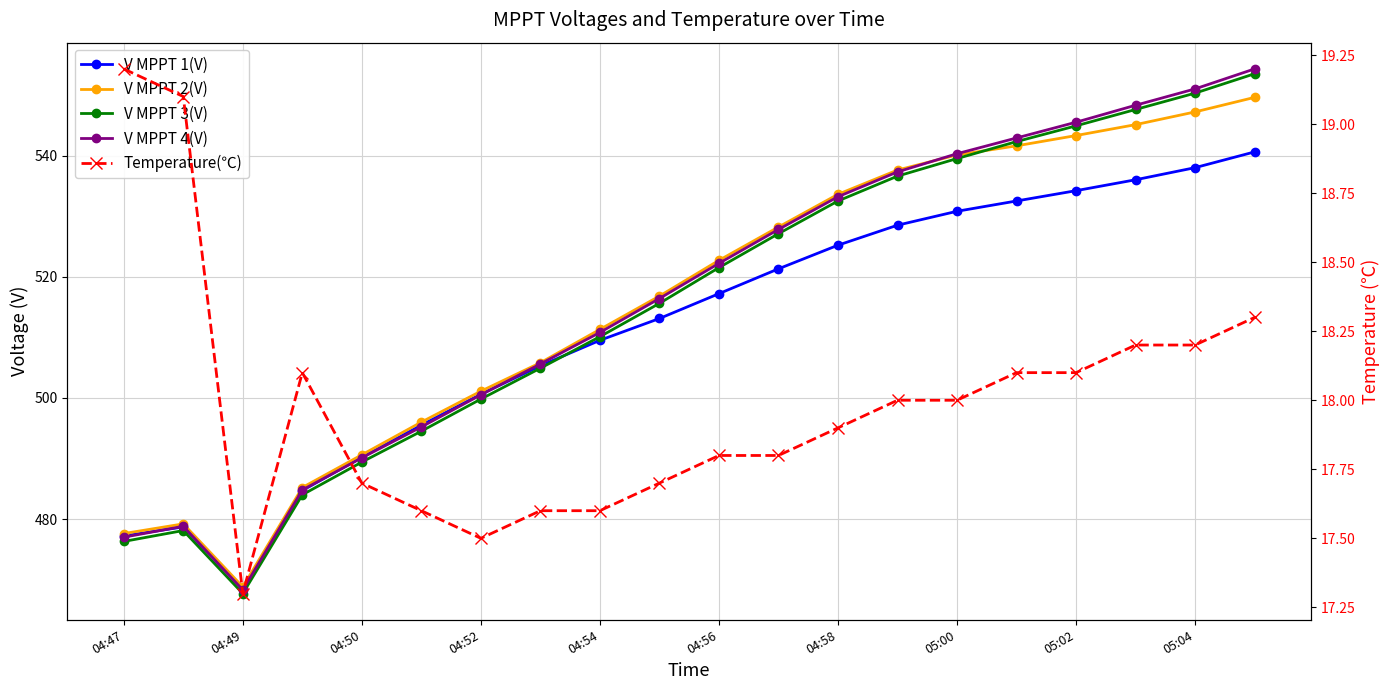

What is the average value of the V MPPT 4(V) series?

516.5